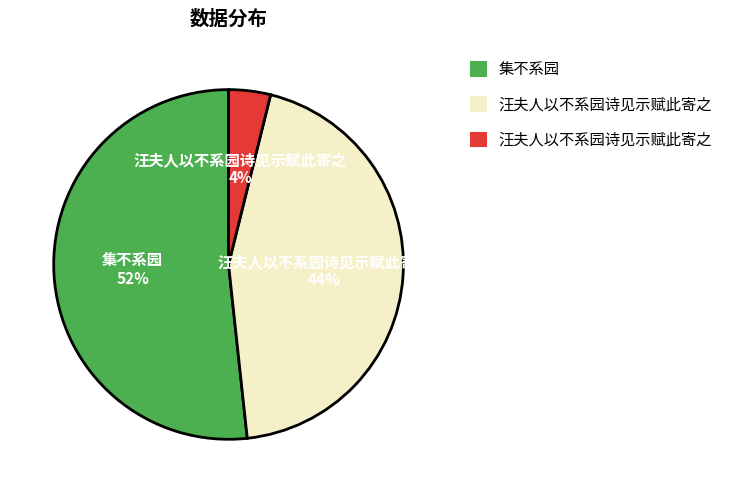

Is there any slice that represents more than half of the pie?

Yes